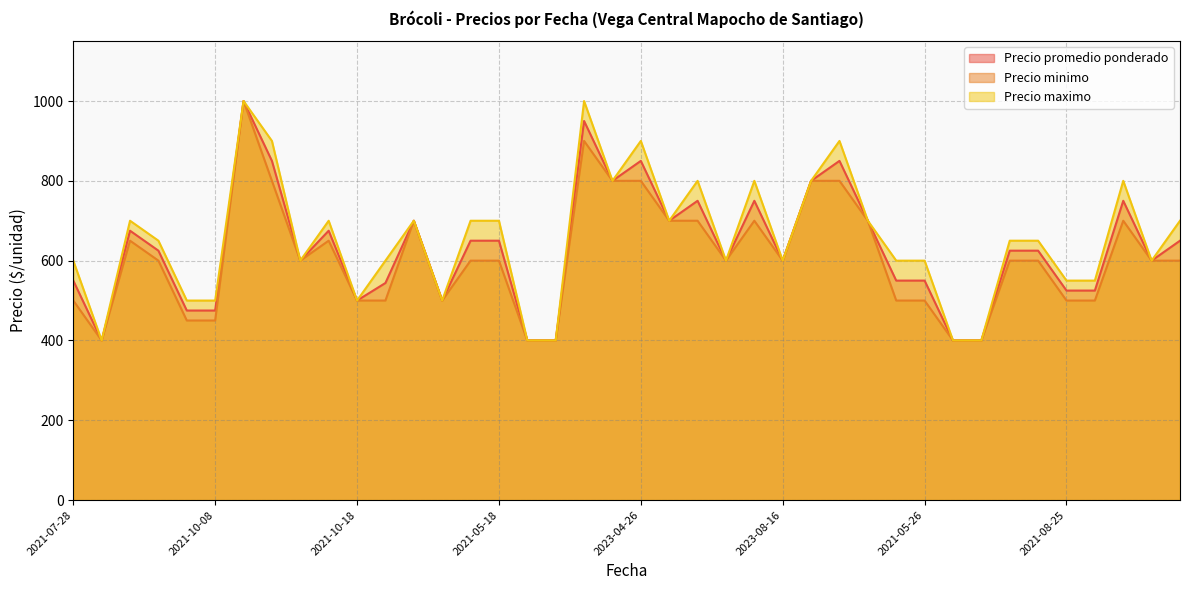

Reading right to left, extract all data points from this chart.

Precio promedio ponderado: 650	600	750	525	525	625	625	400	400	550	550	700	850	800	600	750	600	750	700	850	800	950	400	400	650	650	500	700	544	500	675	600	850	1000	475	475	625	675	400	550
Precio minimo: 600	600	700	500	500	600	600	400	400	500	500	700	800	800	600	700	600	700	700	800	800	900	400	400	600	600	500	700	500	500	650	600	800	1000	450	450	600	650	400	500
Precio maximo: 700	600	800	550	550	650	650	400	400	600	600	700	900	800	600	800	600	800	700	900	800	1000	400	400	700	700	500	700	600	500	700	600	900	1000	500	500	650	700	400	600